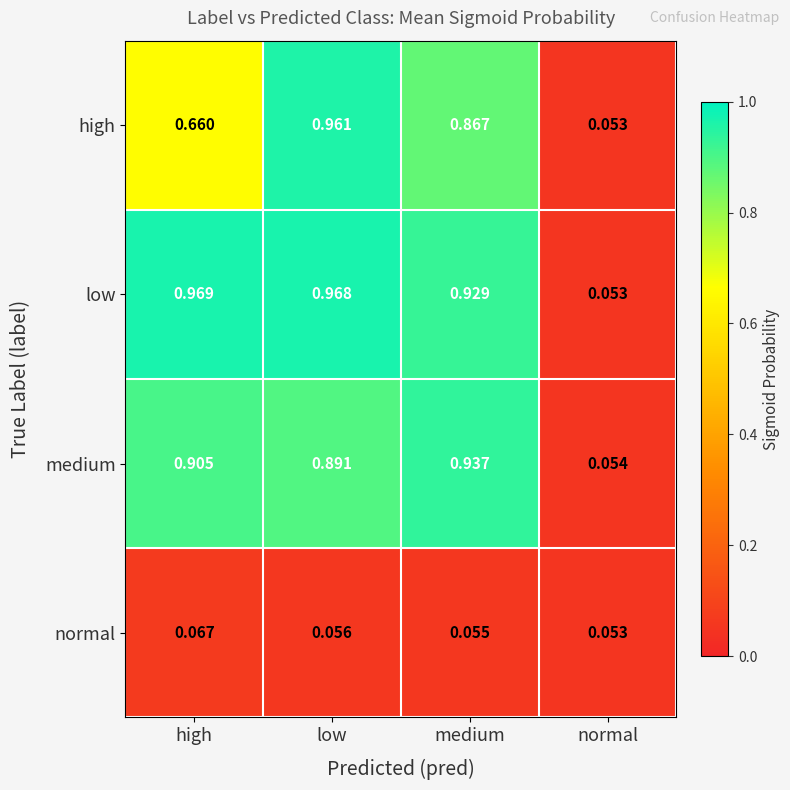

Where is high nearest to the value 0?

normal